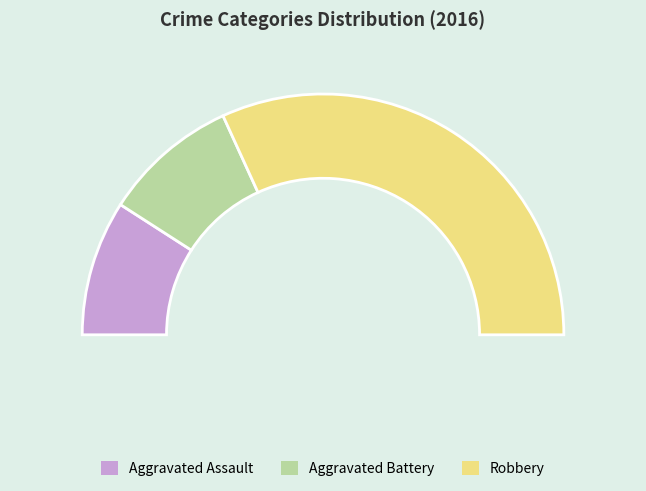

How many slices are in this pie chart?

3